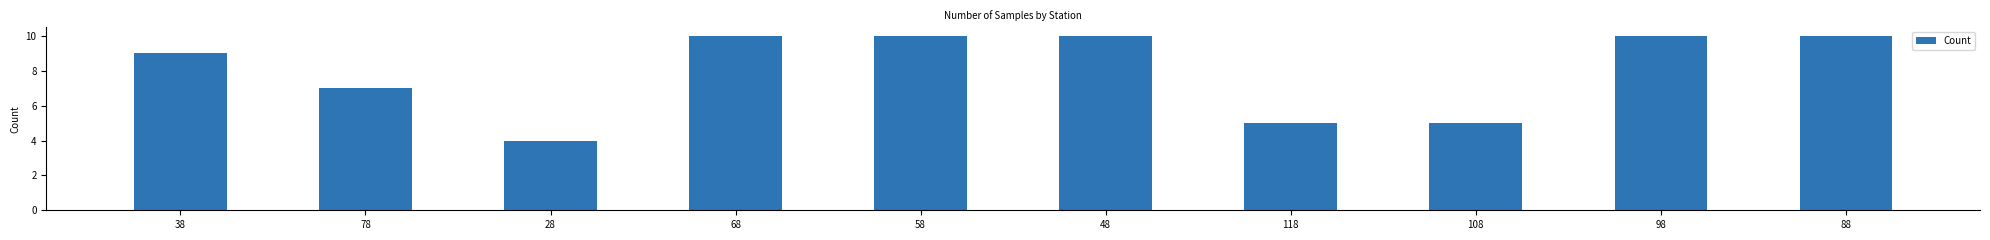

Reading left to right, extract all data points from this chart.

9	7	4	10	10	10	5	5	10	10